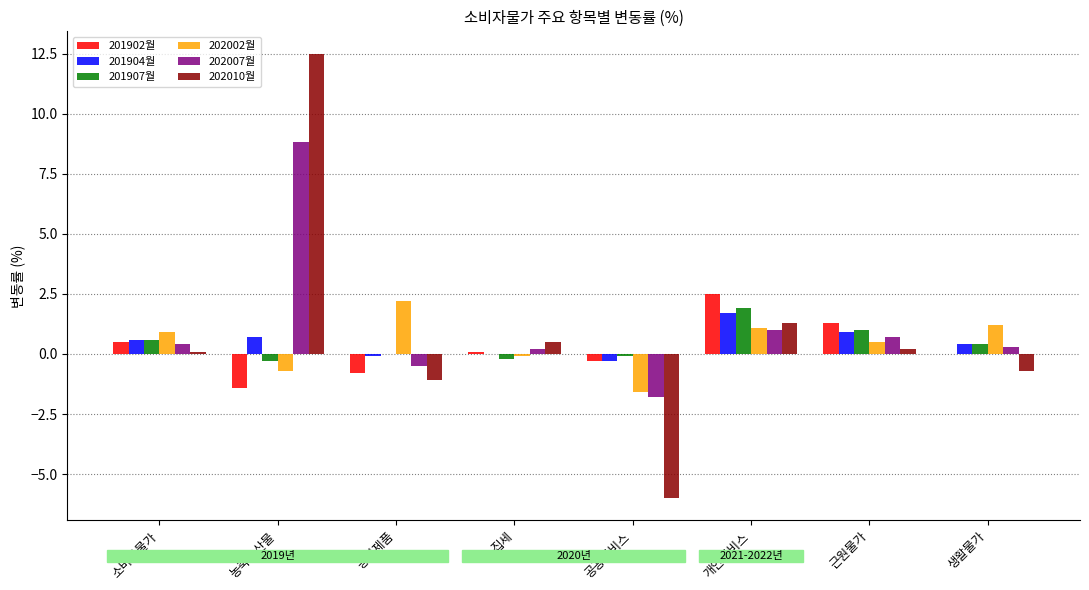

Which category has the highest value in the 202002월 series?

공업제품